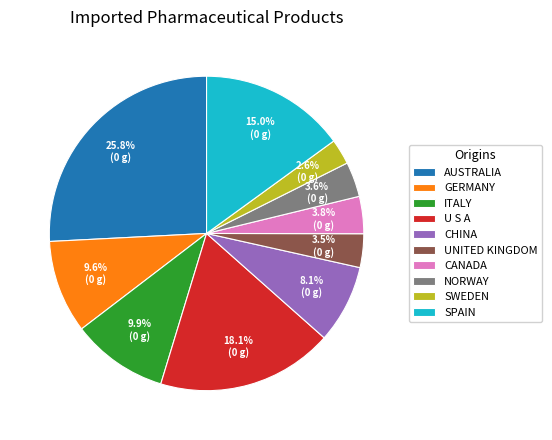

To the nearest percent, what portion does CHINA represent?

8%